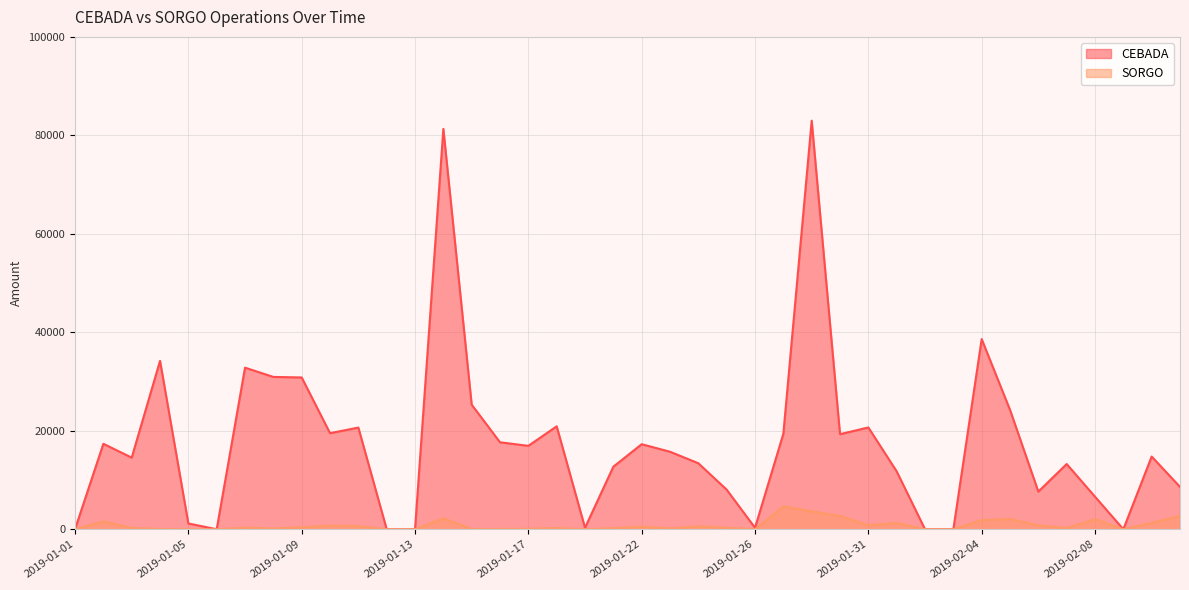

Which series has the widest spread of values?

CEBADA